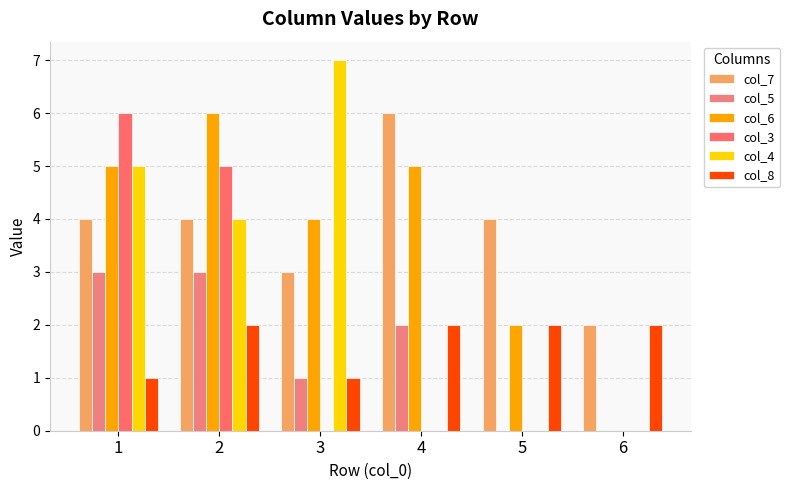

Between 5 and 4, which is larger?

4